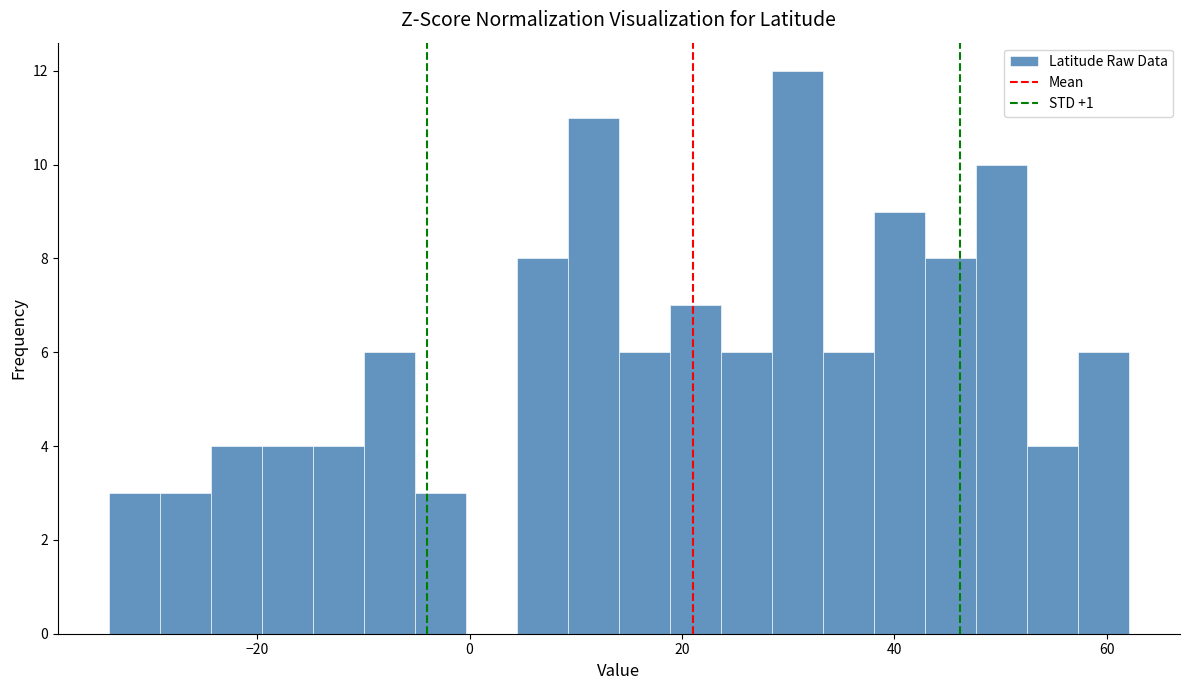

Read against the x-axis, roughly where is the centre of the tallest bar?

30